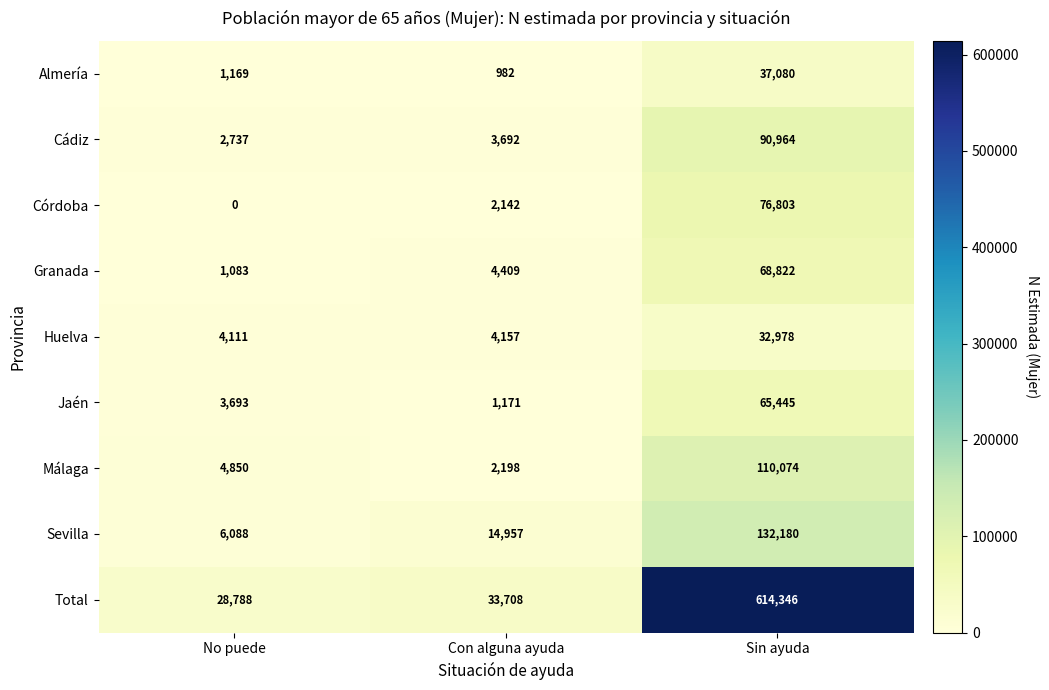

What is the maximum value shown in the chart?

614346